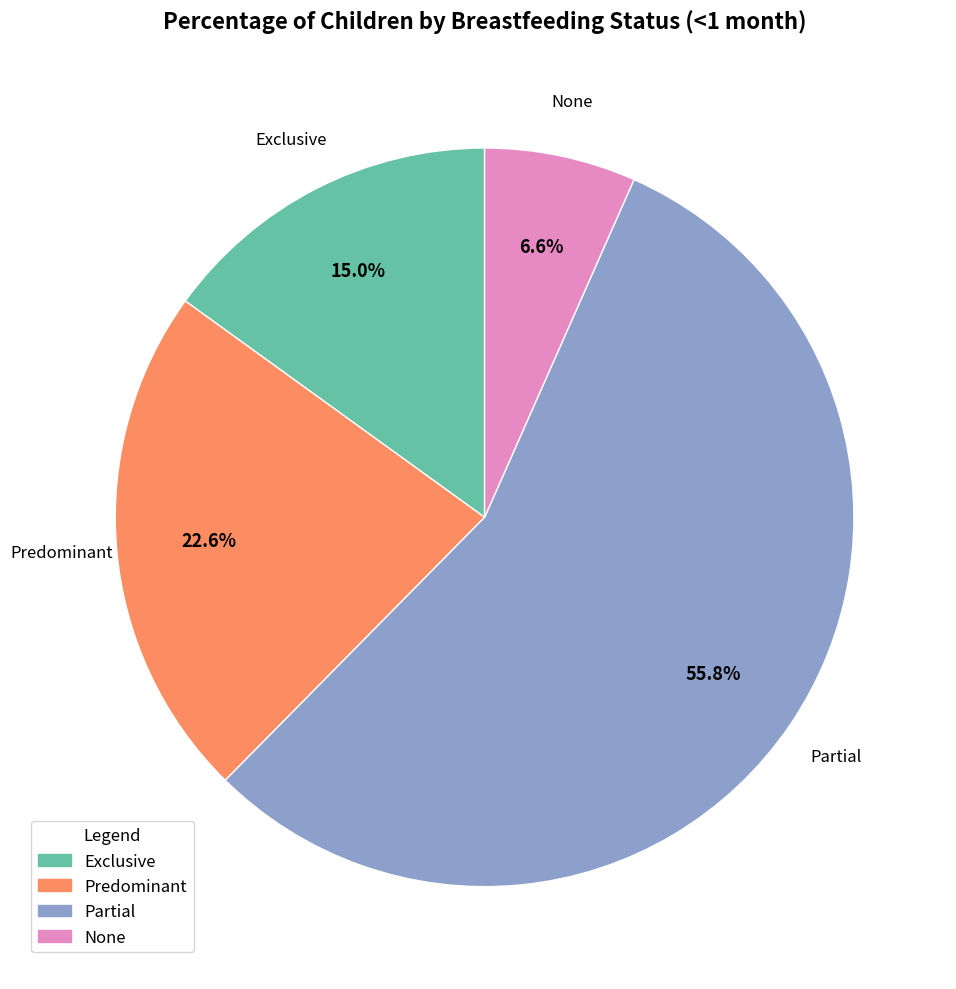

How many segments does this pie chart have?

4